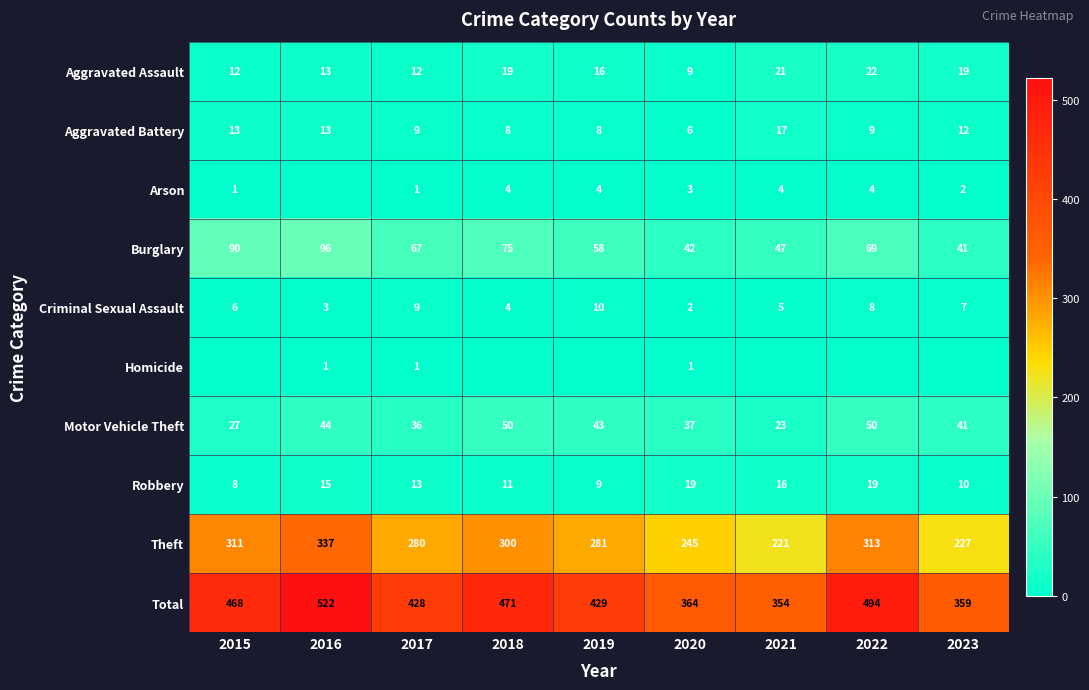

True or false: Motor Vehicle Theft has a value of 62 at 2020.

False